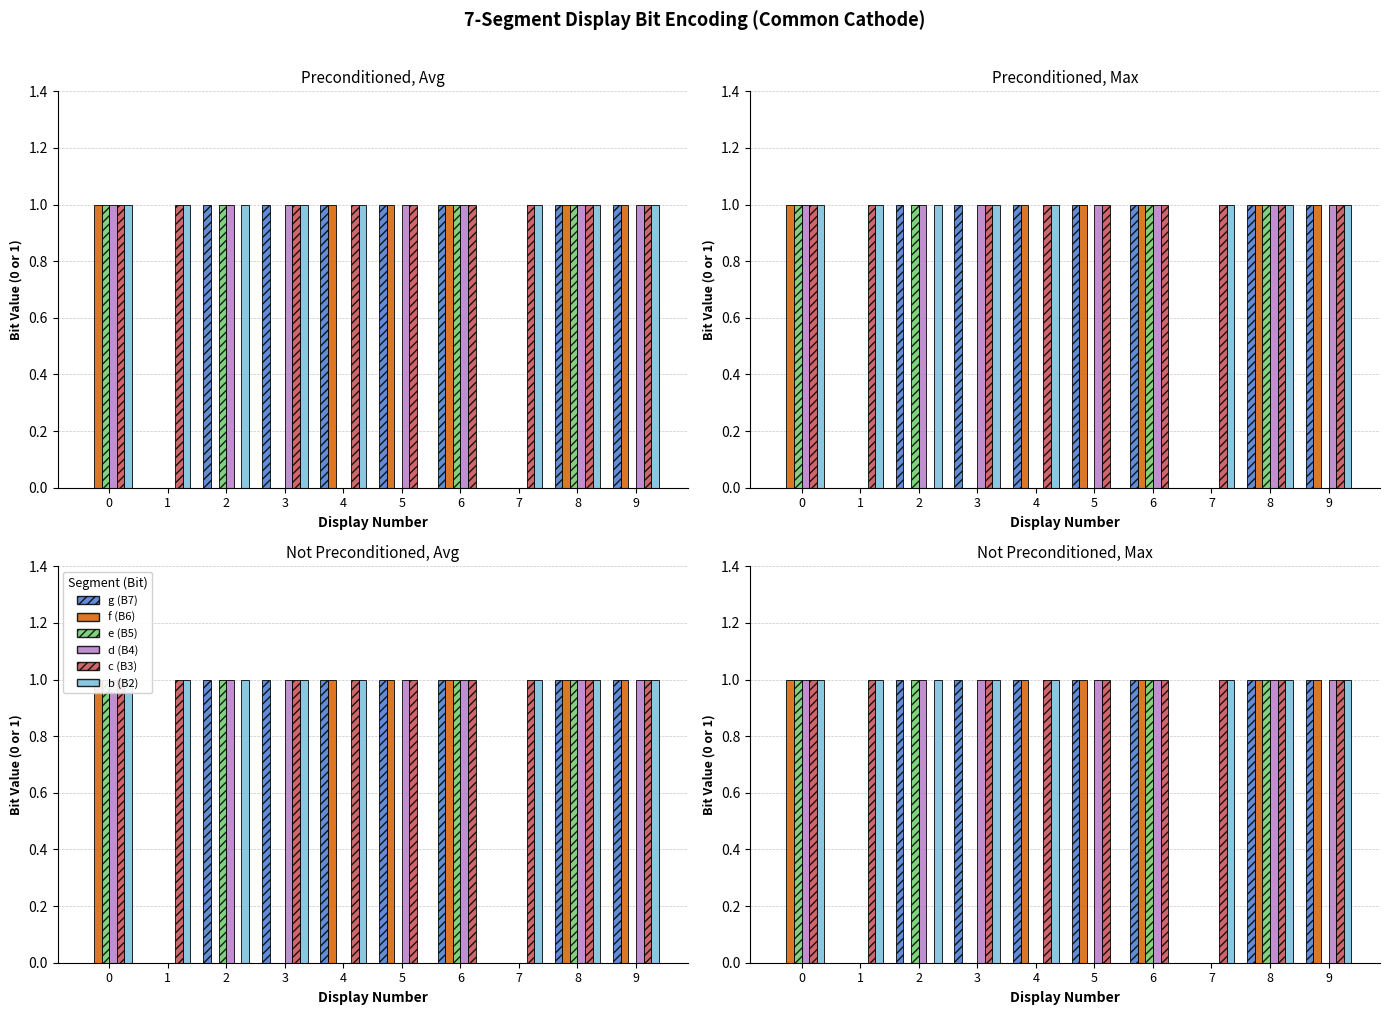

What is the sum of all b (B2) values?

8